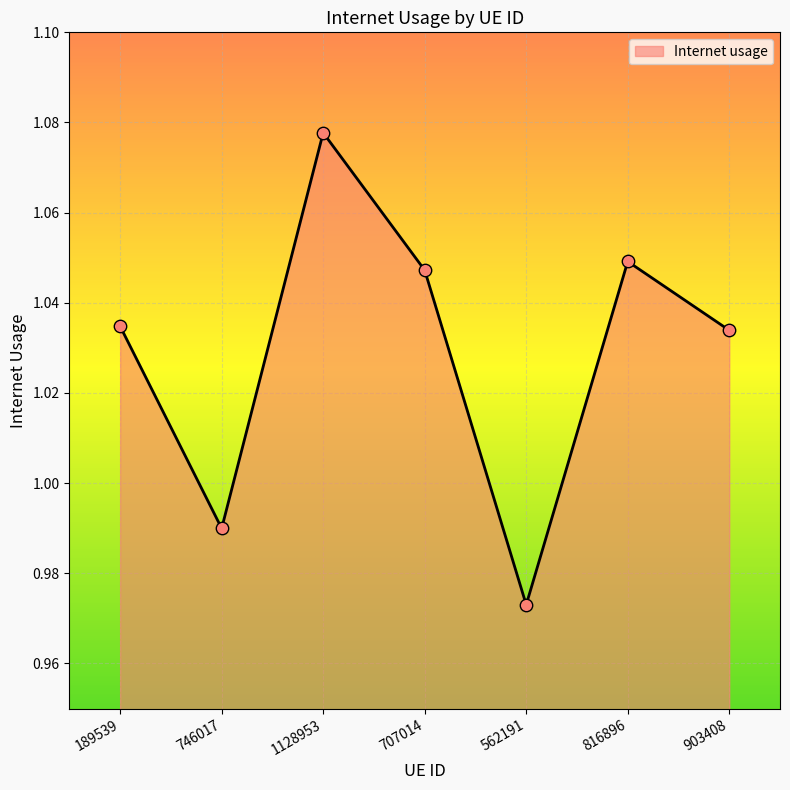

What is the ratio of the value at 746017 to the value at 1128953?

0.9